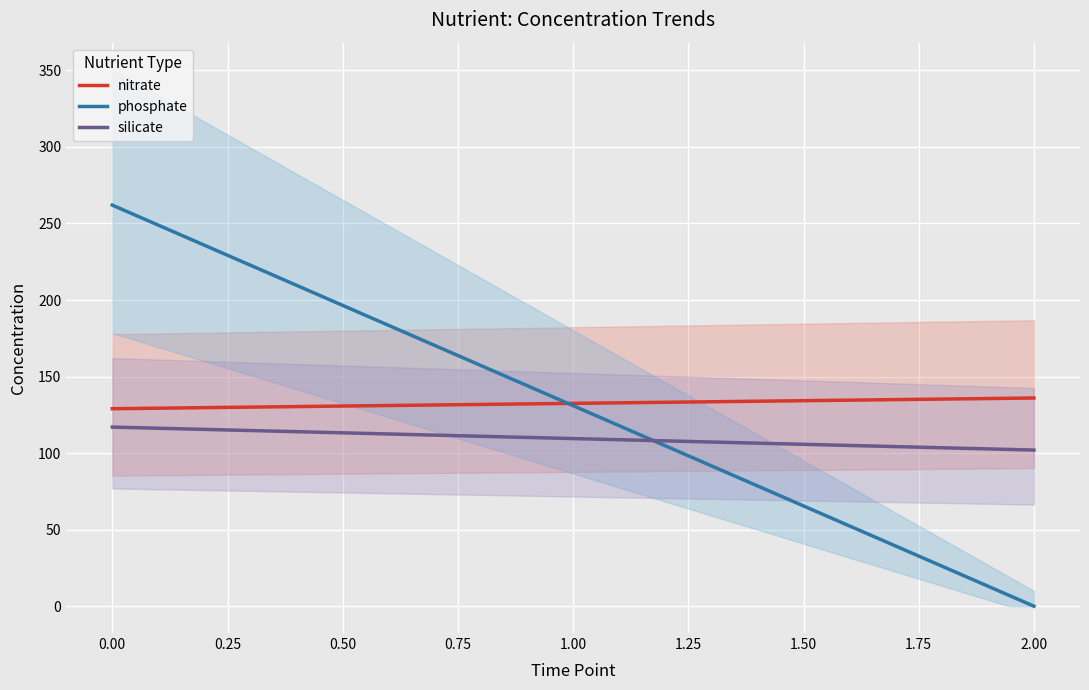

How many lines are shown in the chart?

3